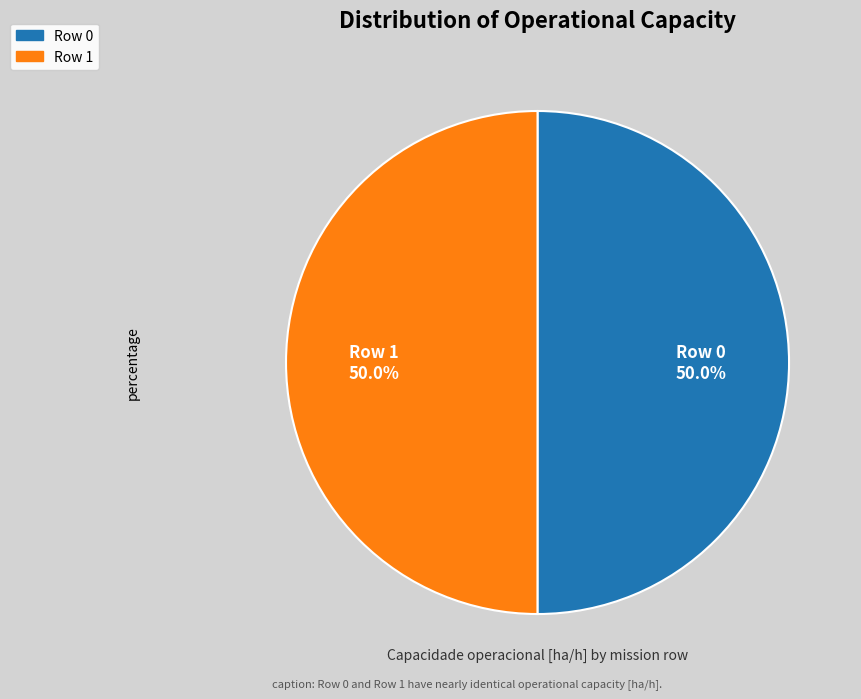

The Row 1 slice represents 43% of the pie. True or false?

False